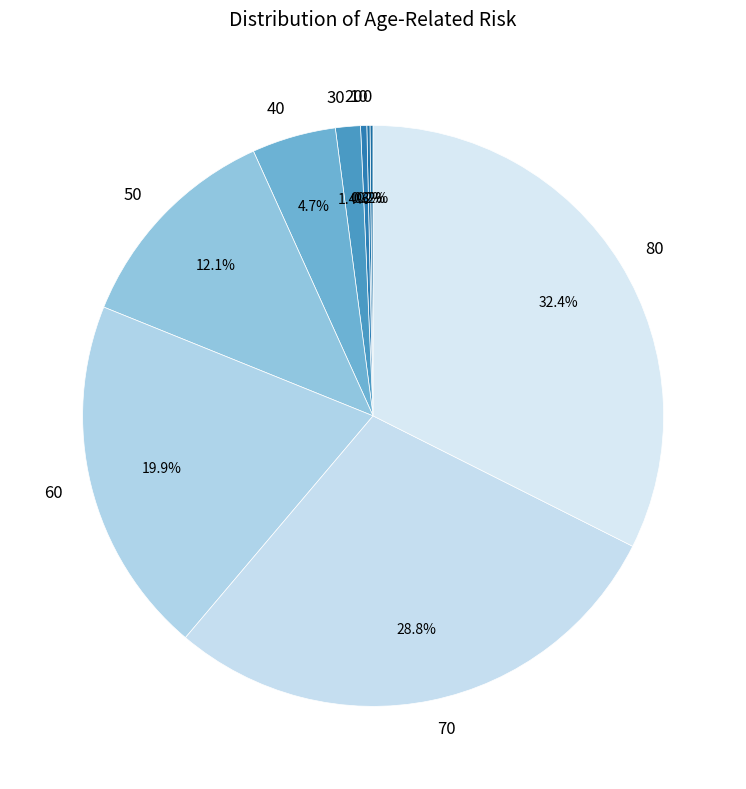

To the nearest percent, what is the average slice percentage?

11%